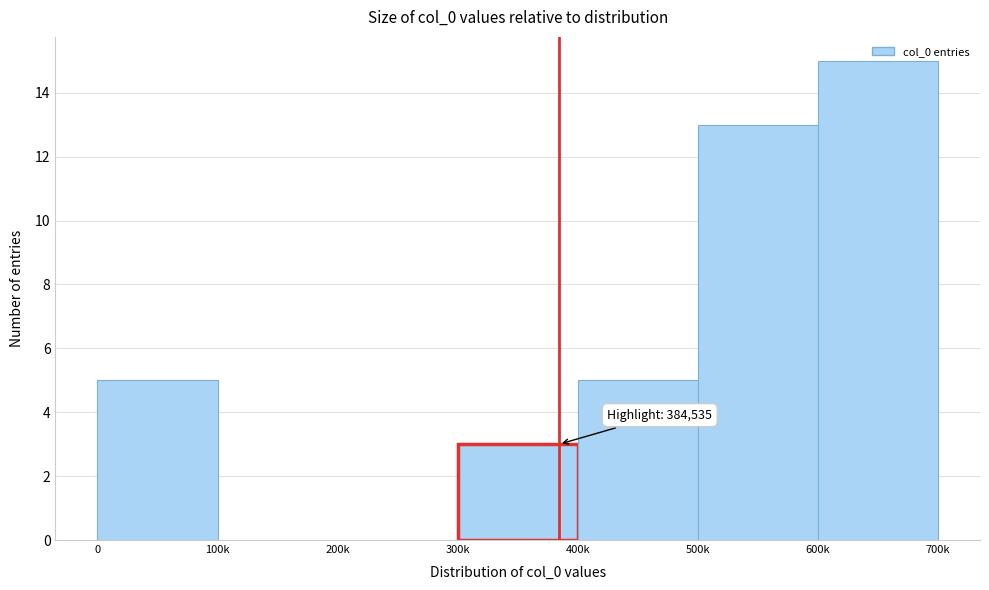

Read the value at 300k.

3